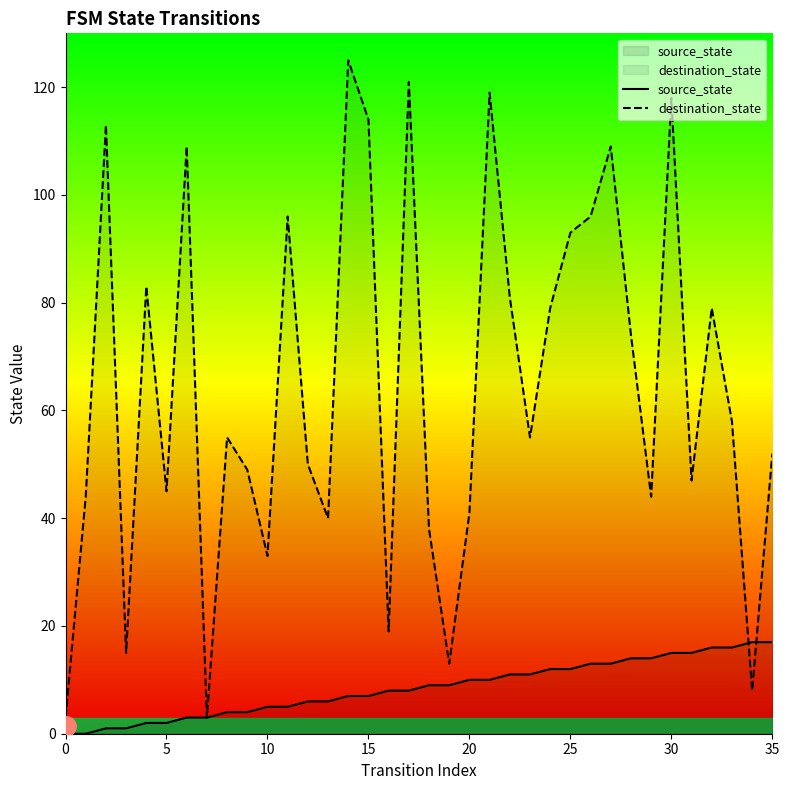

Which category has the highest value in the source_state series?

34